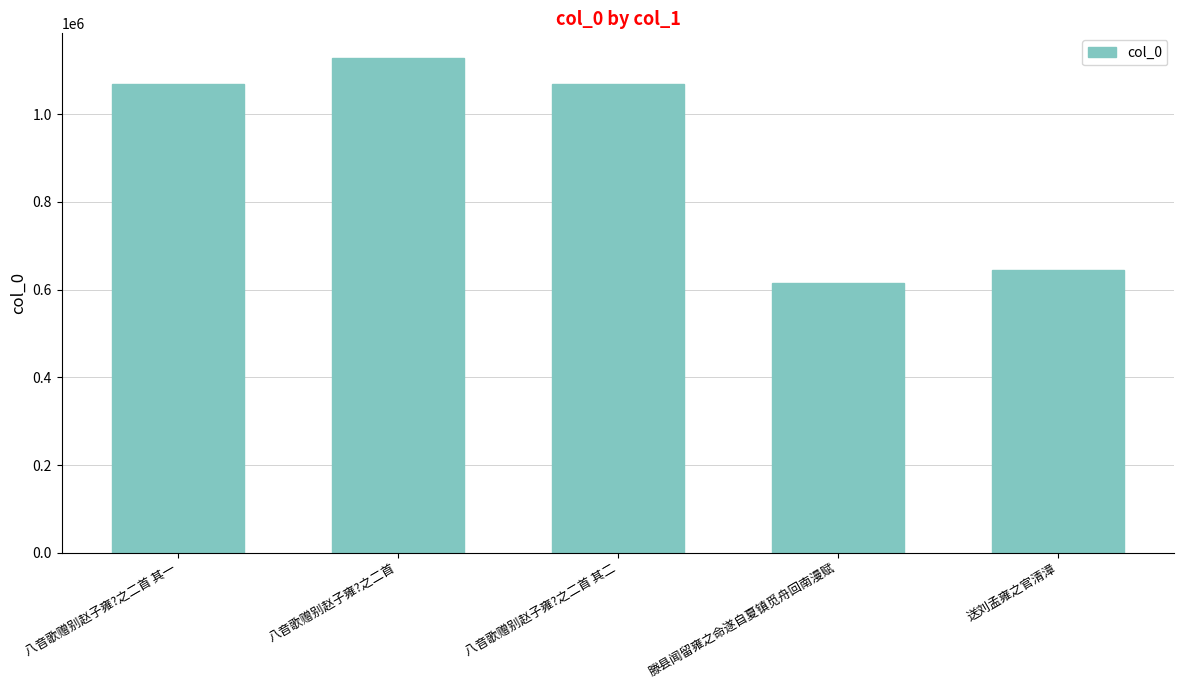

Count the number of data series in this chart.

1